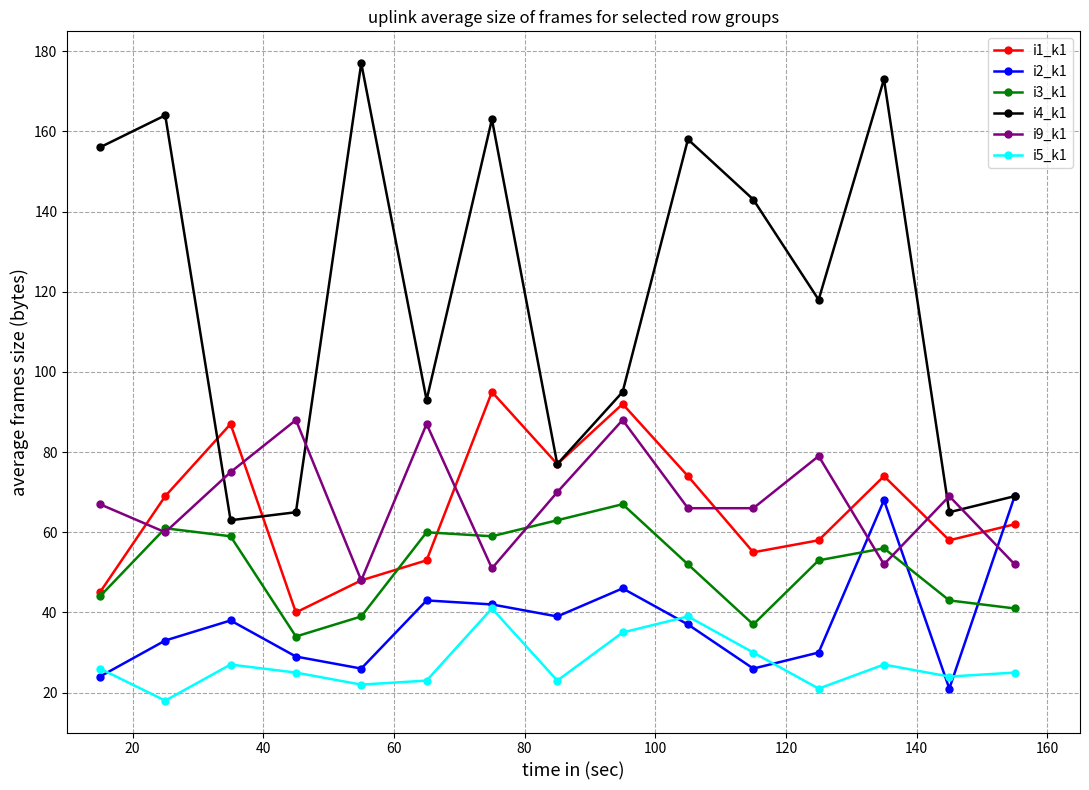

What is the value of the i9_k1 point at the 2nd from the left?

60